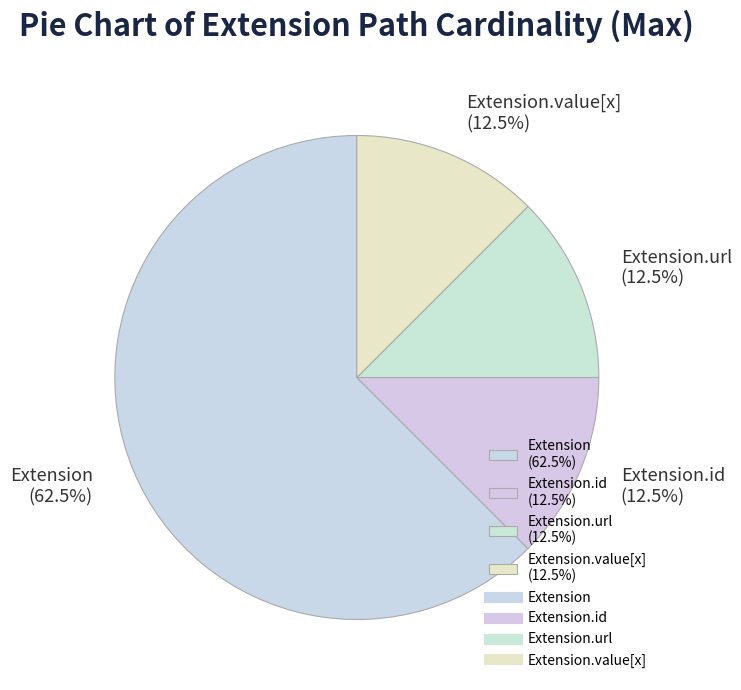

Count the number of slices in the pie.

4